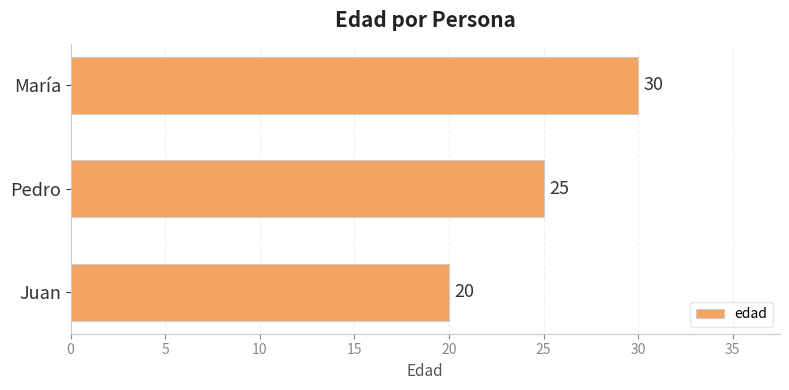

Is it true that the value at Pedro is 25?

True